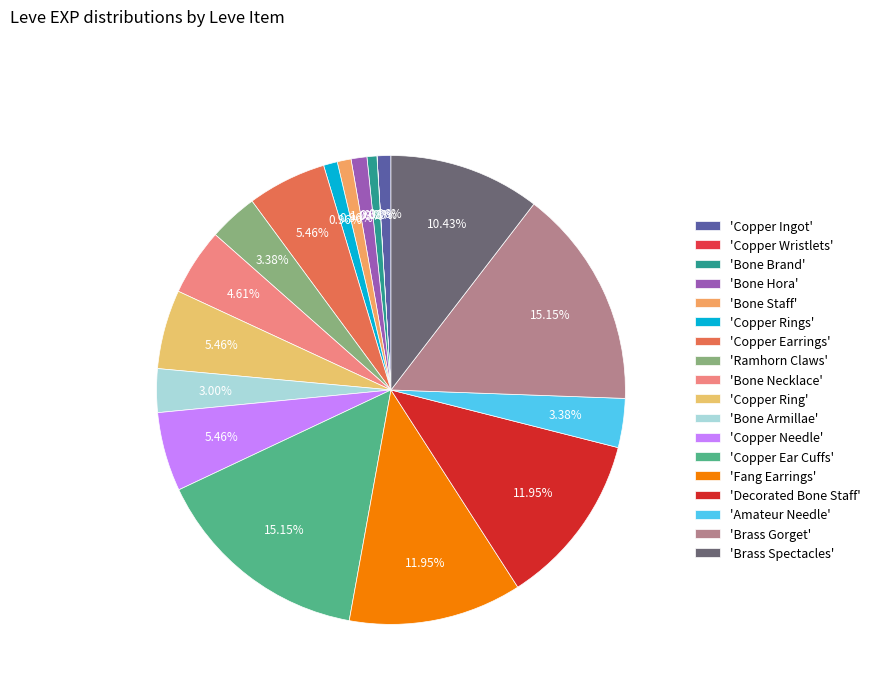

To the nearest percent, what is the average slice percentage?

6%